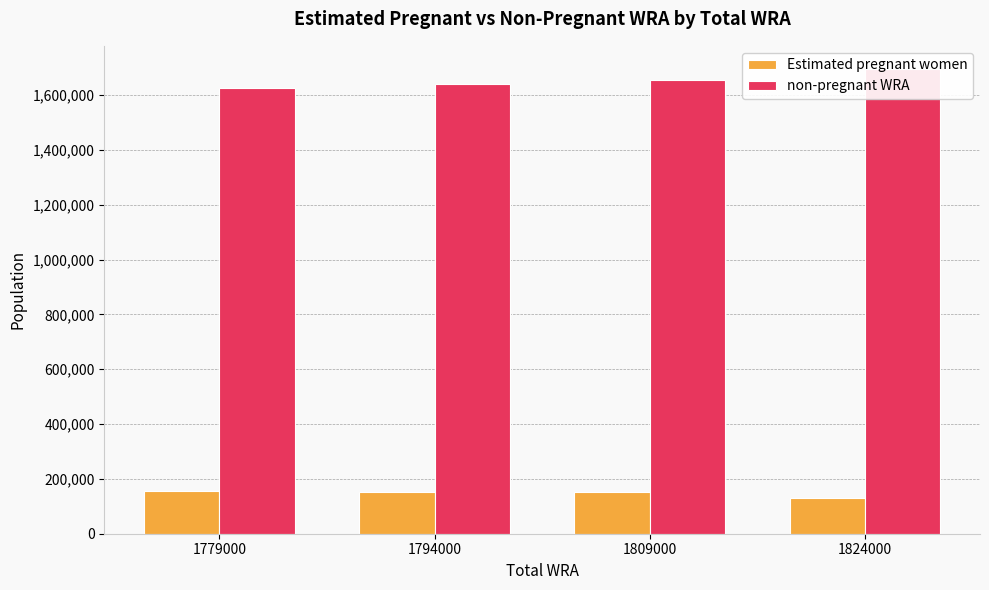

What is the average value of the Estimated pregnant women series?

147572.9